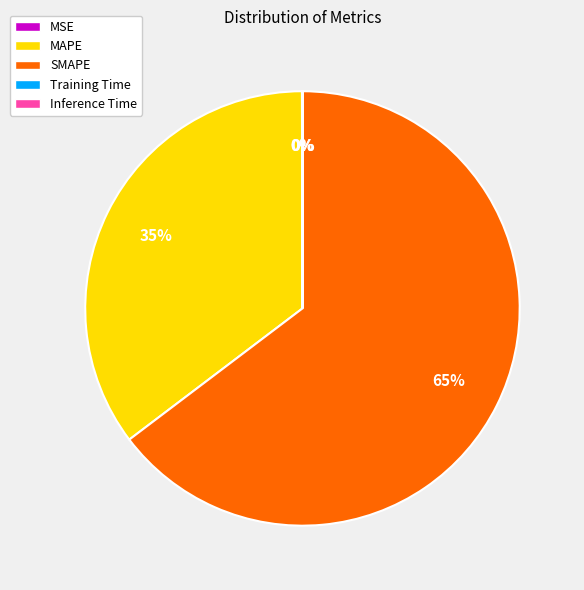

Between MAPE and SMAPE, which is larger?

SMAPE